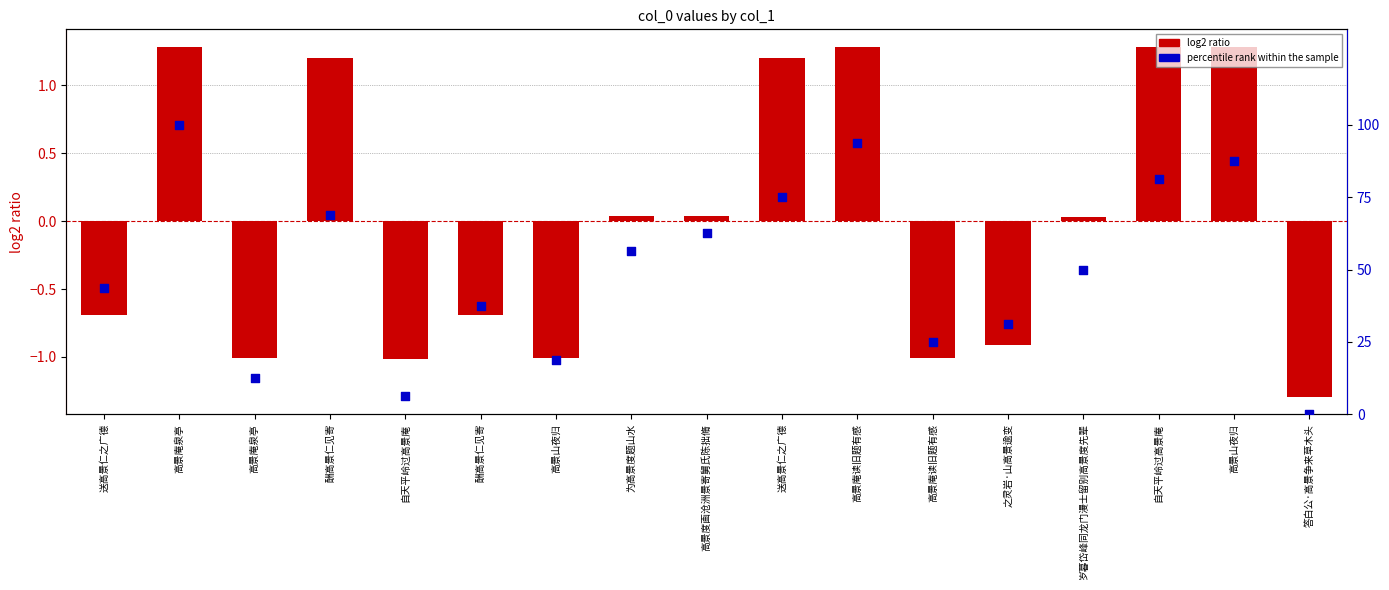

At how many categories does at least one series exceed 8?

15